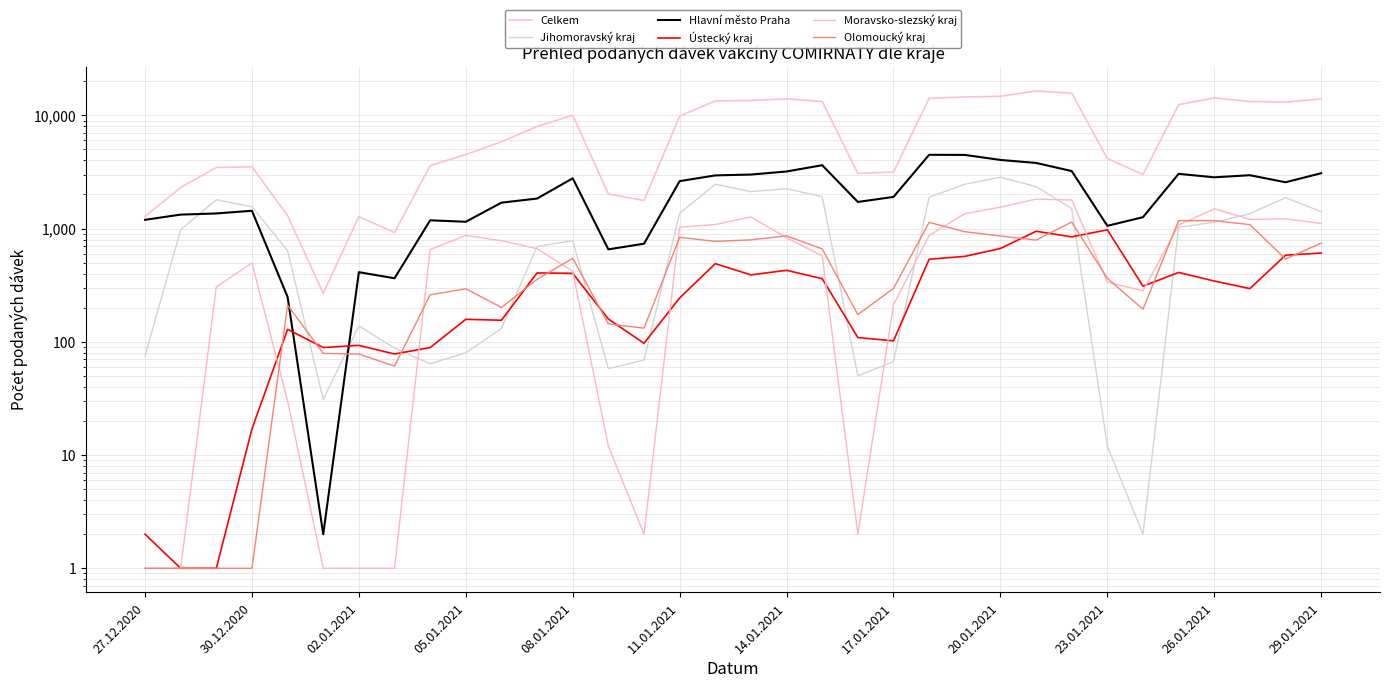

Reading left to right, transcribe all the data shown in this chart.

Celkem: 1278	2305	3463	3513	1302	268	1276	923	3595	4506	5836	7976	10029	2022	1767	9843	13395	13516	13982	13222	3066	3159	14115	14528	14726	16402	15696	4149	2999	12403	14238	13246	13083	13938
Jihomoravský kraj: 75	976	1796	1560	637	31	138	88	64	80	131	696	782	58	69	1362	2465	2117	2251	1912	50	67	1891	2463	2839	2348	1501	12	2	1028	1135	1353	1876	1410
Hlavní město Praha: 1195	1328	1360	1436	249	2	412	364	1183	1148	1694	1841	2779	655	735	2623	2948	2999	3192	3627	1718	1903	4481	4471	4037	3798	3220	1057	1261	3043	2836	2959	2564	3082
Ústecký kraj: 2	1	1	17	129	89	93	78	89	158	155	406	402	159	97	244	490	390	428	361	109	102	536	568	667	947	845	975	310	410	344	295	582	608
Moravsko-slezský kraj: 1	1	305	497	30	1	1	1	653	869	782	664	419	12	2	1028	1086	1268	829	574	2	212	870	1352	1544	1822	1788	336	282	1073	1494	1206	1219	1110
Olomoucký kraj: 1	1	1	1	211	79	78	61	260	294	201	356	547	144	132	837	771	795	862	661	174	296	1134	938	861	791	1142	364	194	1175	1175	1083	539	744